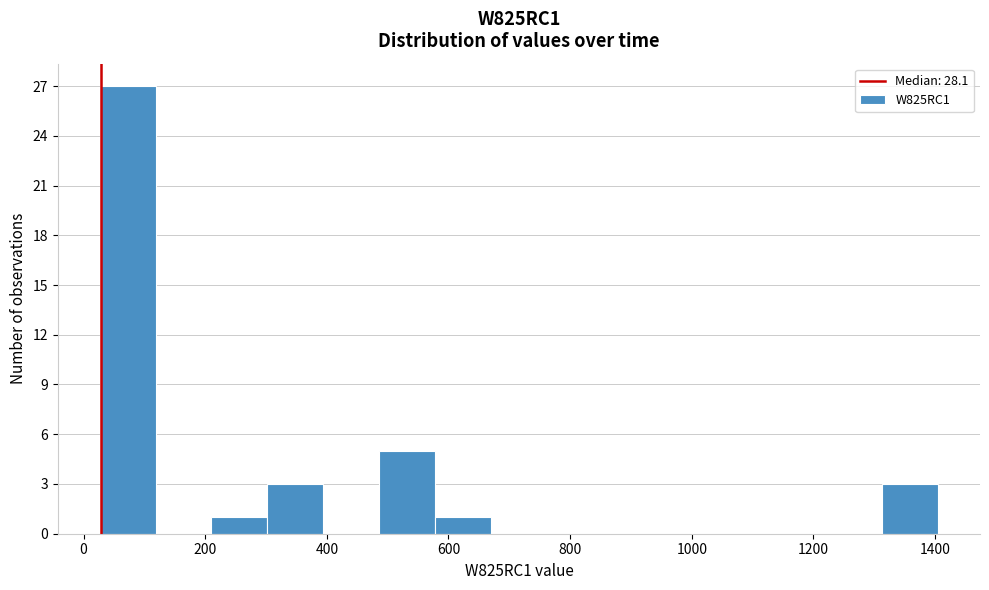

How tall is the bar that spans 300 to 400 on the x-axis? Neither the bar edges nor the heights are printed on the chart, so give them approximately, as read against the axes.

3